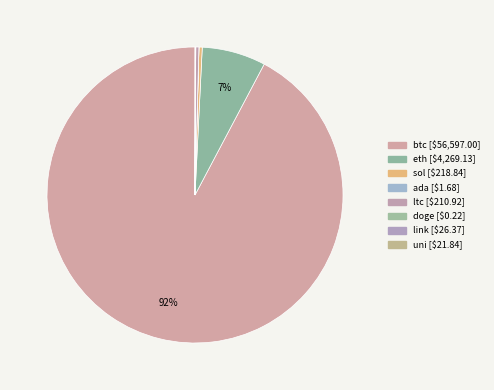

What is the smallest slice in the pie chart?

doge